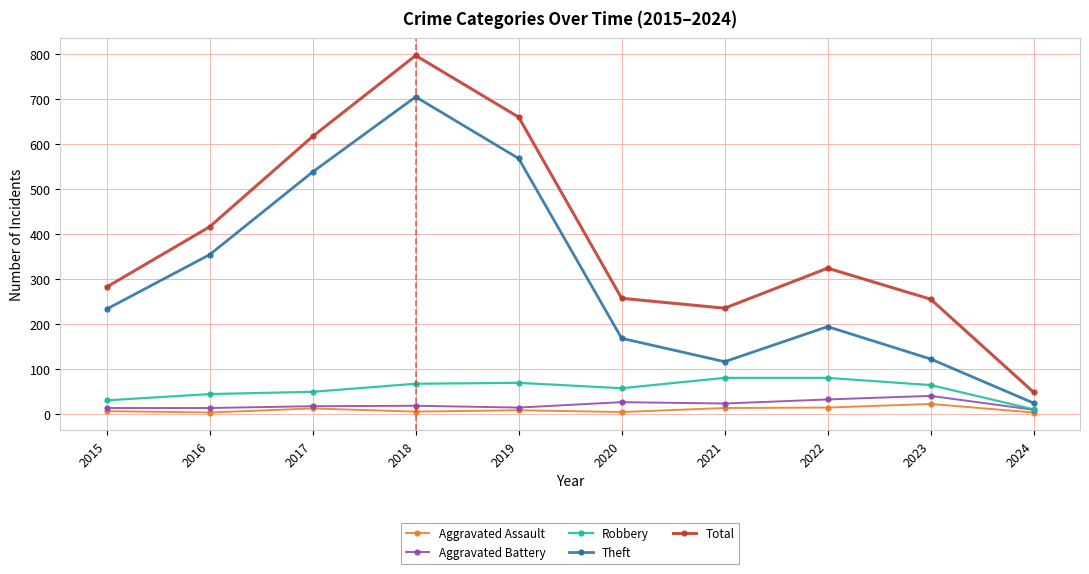

Where does the Robbery series first go above 64?

2018